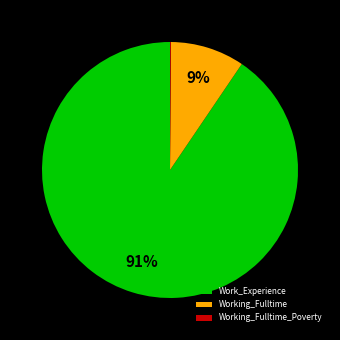

Is it true that Work_Experience is 91% of the pie?

True